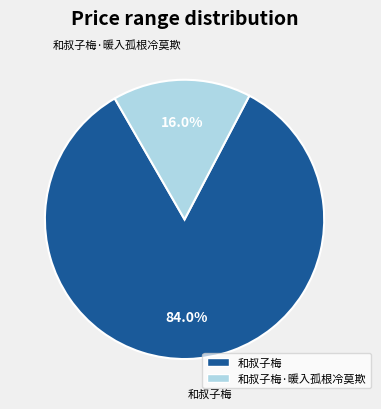

Is there any slice that represents more than half of the pie?

Yes